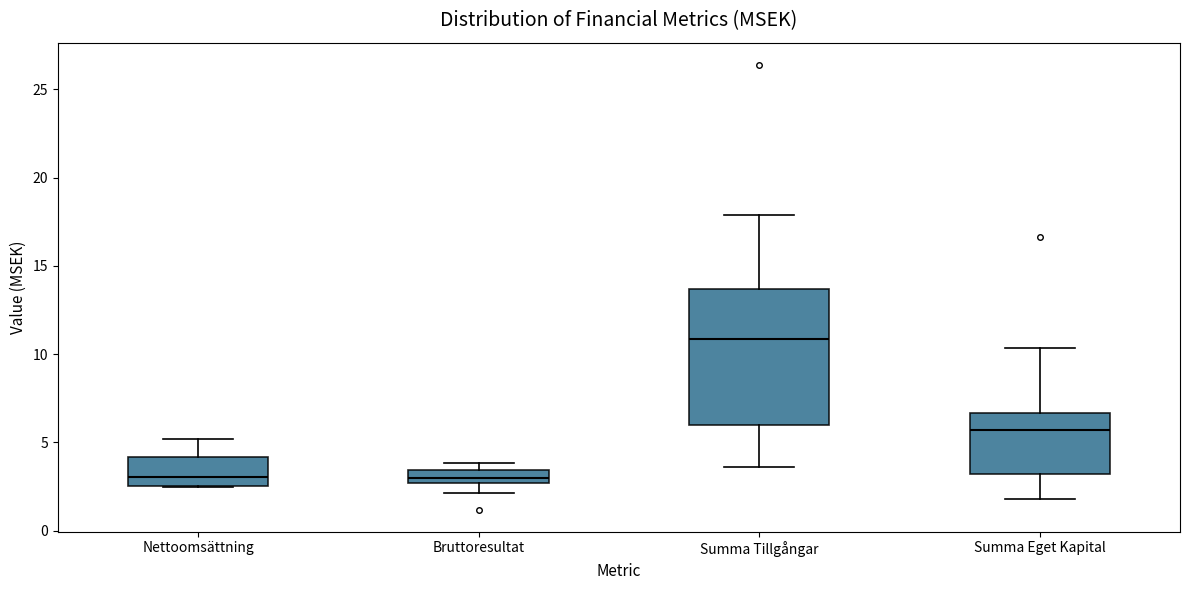

Where does the median line of the box for Nettoomsättning sit on the y-axis? The values are not printed on the chart, so give them approximately, as read against the axis.

3.0